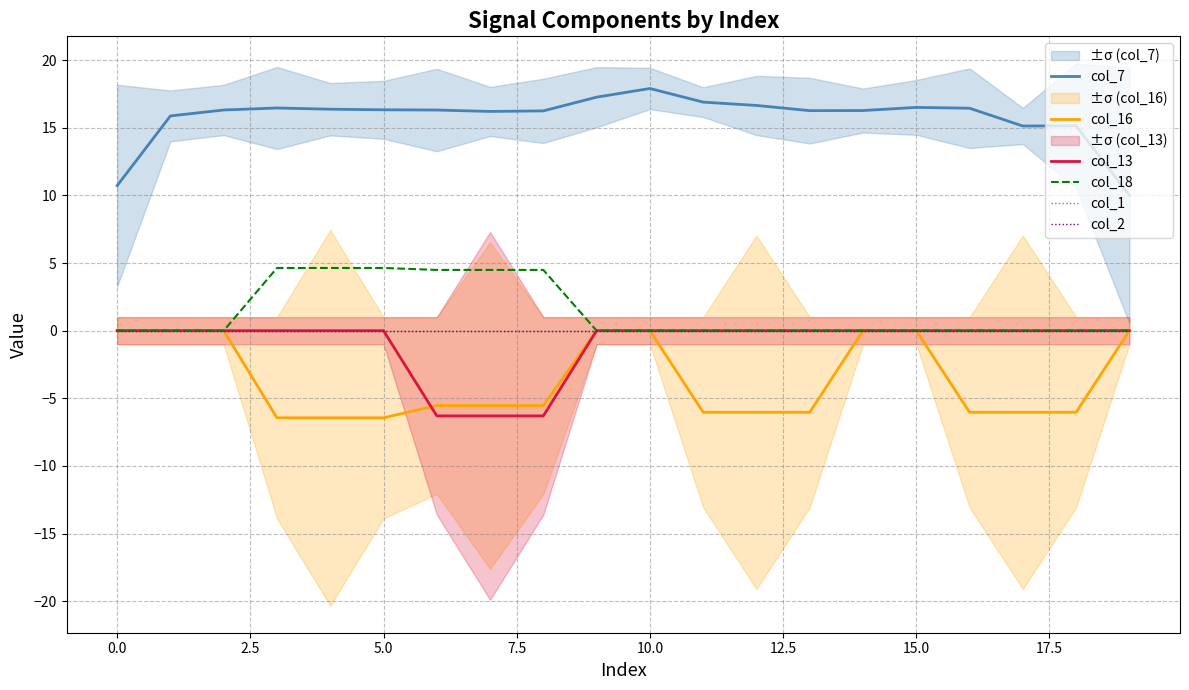

What is the greatest value displayed?

17.9